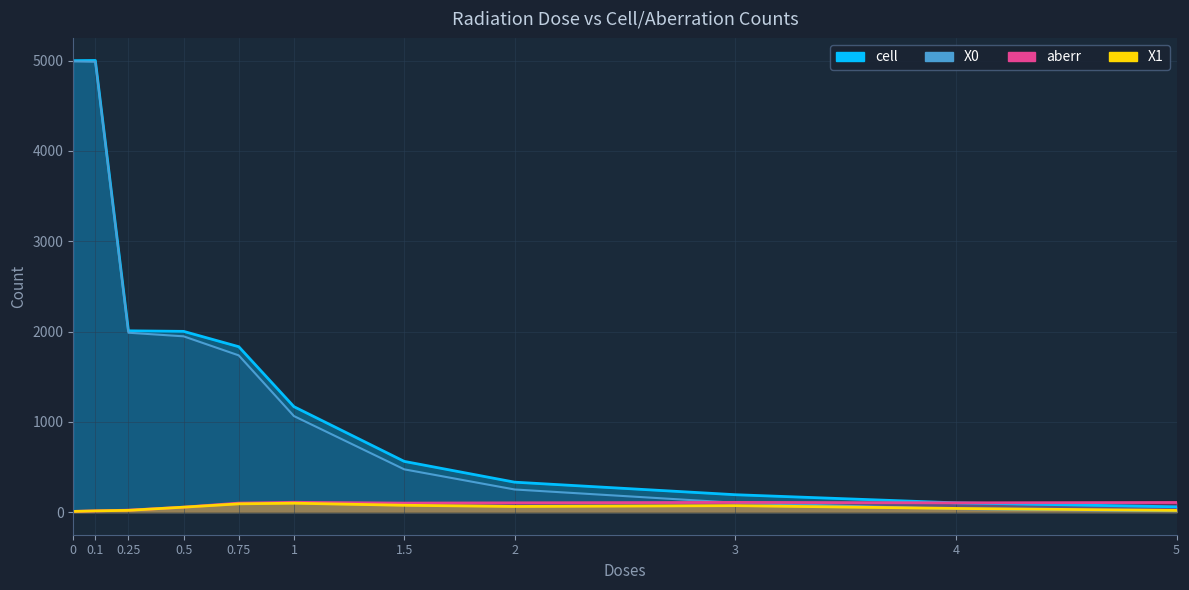

What are all the series names shown in the legend?

cell, X0, X1, aberr